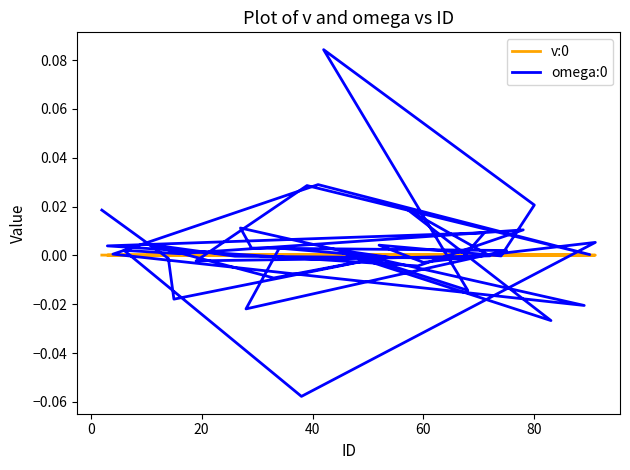

How many interior local peaks does the v:0 series have?

13